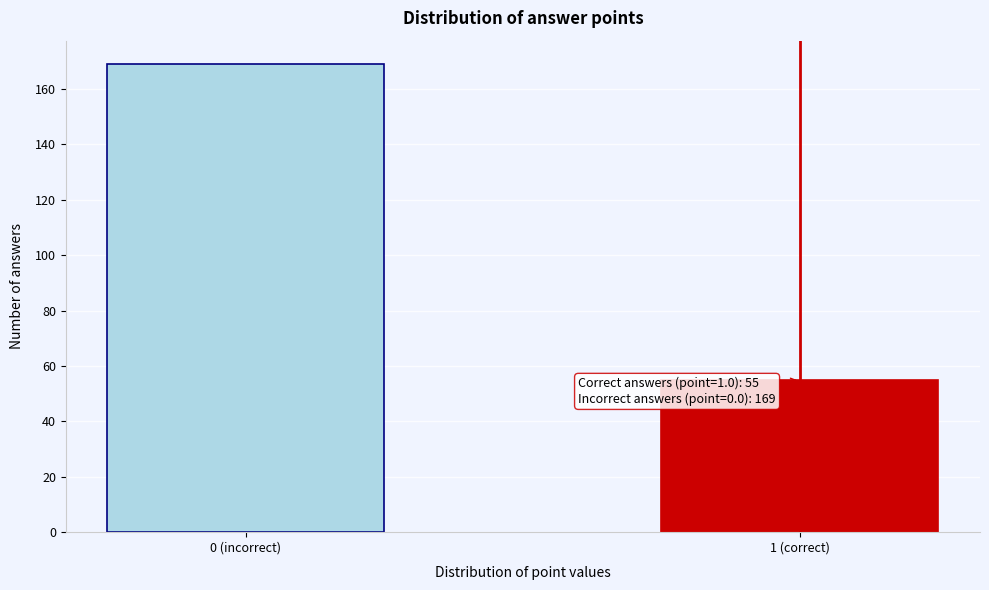

Reading right to left, extract all data points from this chart.

1 (correct)=55	0 (incorrect)=169